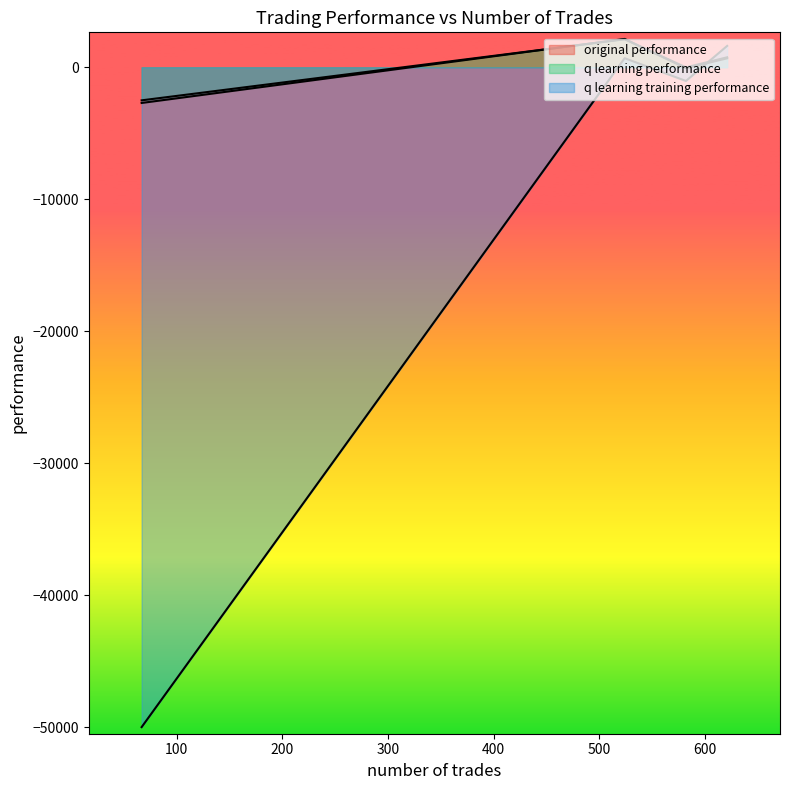

What is the highest value of the q learning training performance series?

1618.9